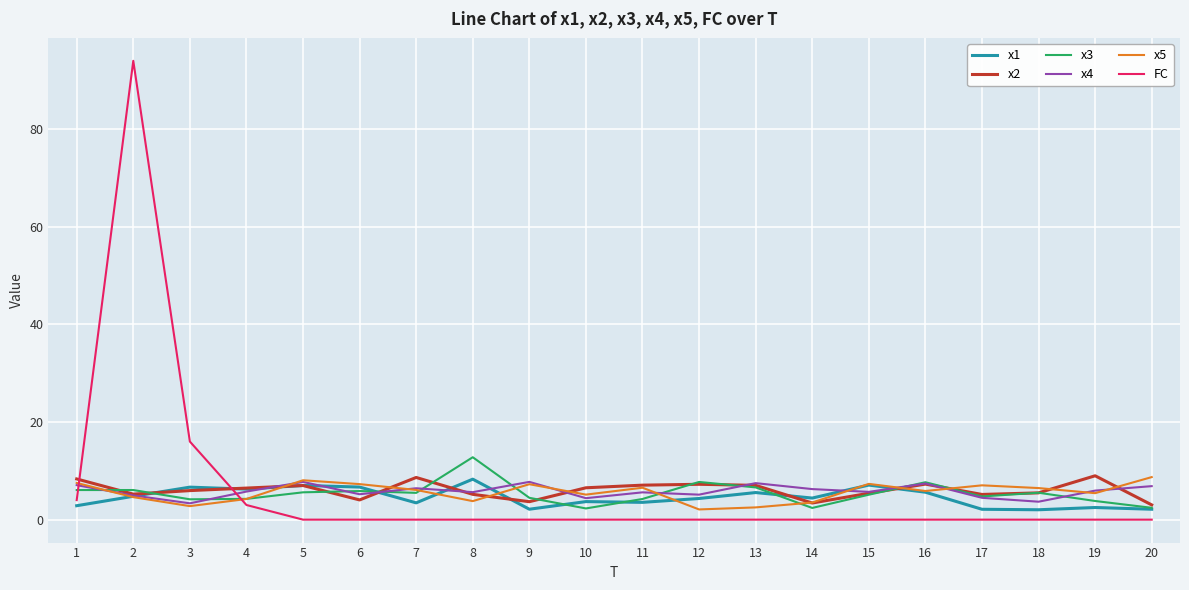

At which category is the sum across all series the highest?

2